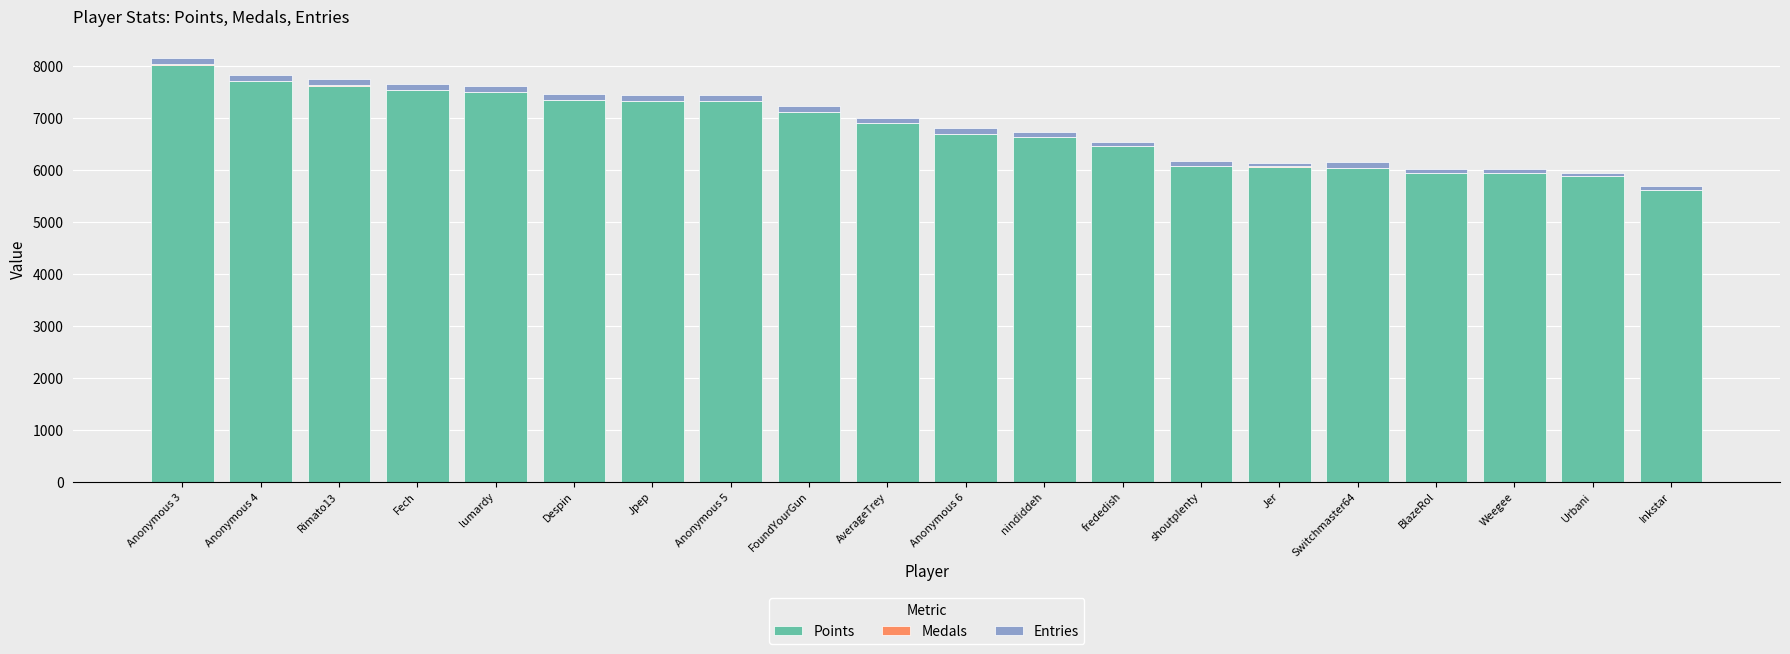

At which label does Points reach its peak?

Anonymous 3